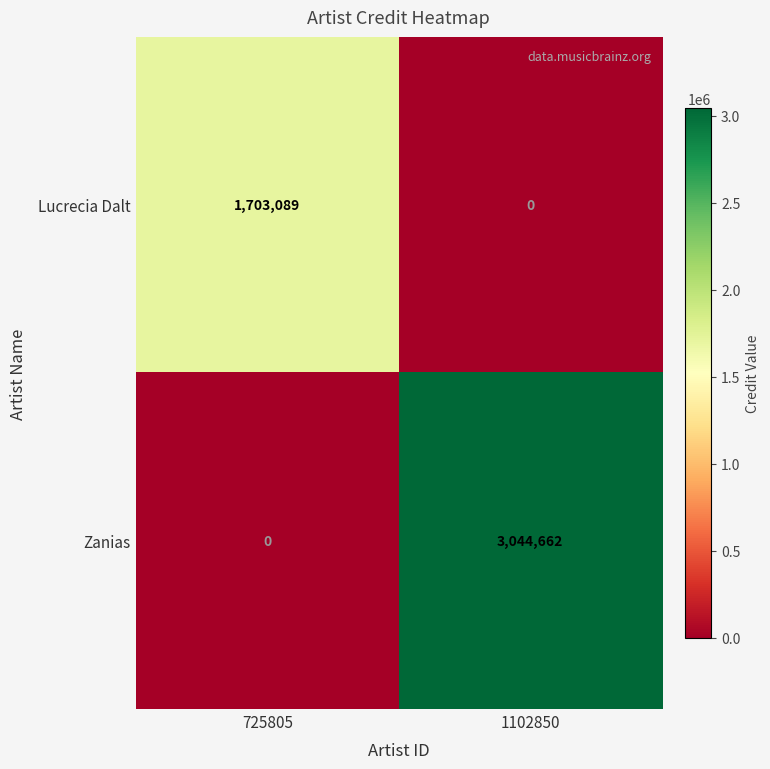

At which label is Lucrecia Dalt closest to 851544?

1102850